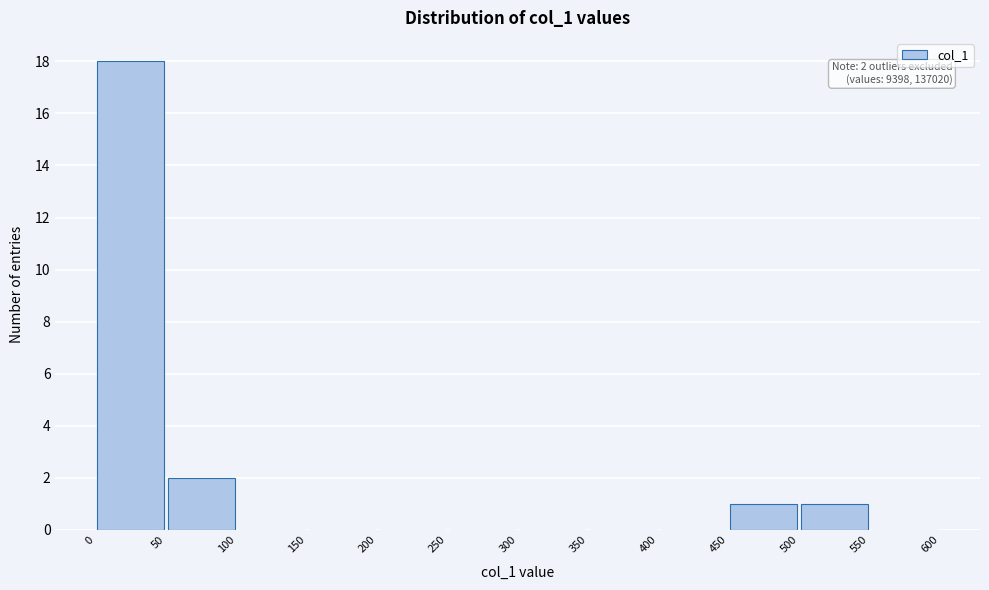

Over which range of the x-axis is the bar tallest?

0 to 50